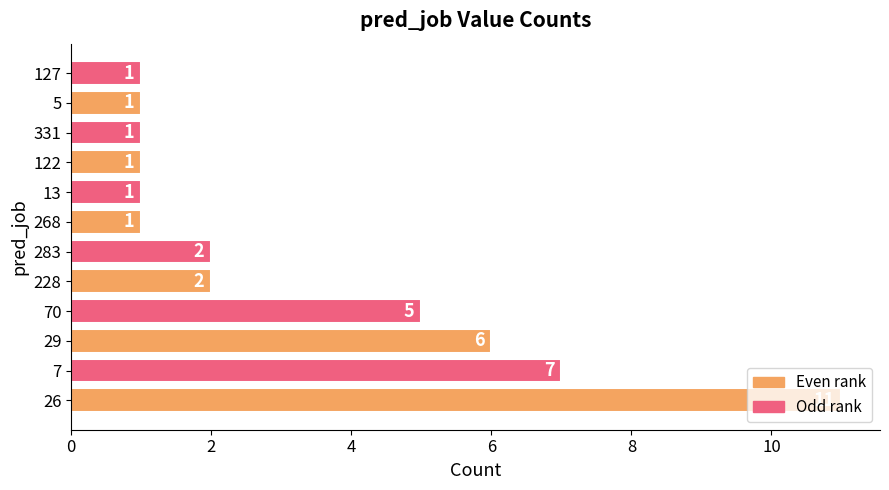

At which label is the value closest to 6?

29